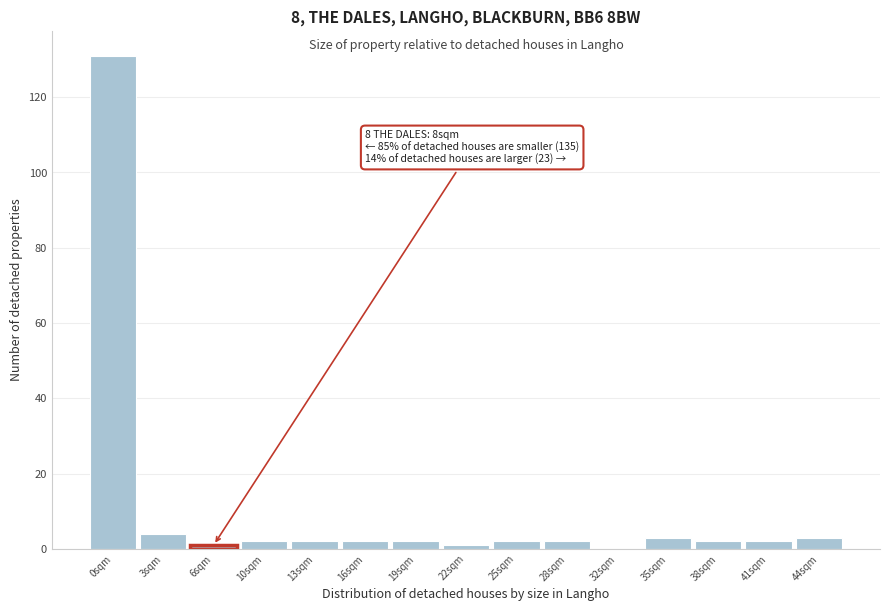

Reading left to right, list all the values displayed in this chart.

0sqm=131	3sqm=4	6sqm=1	10sqm=2	13sqm=2	16sqm=2	19sqm=2	22sqm=1	25sqm=2	28sqm=2	32sqm=0	35sqm=3	38sqm=2	41sqm=2	44sqm=3